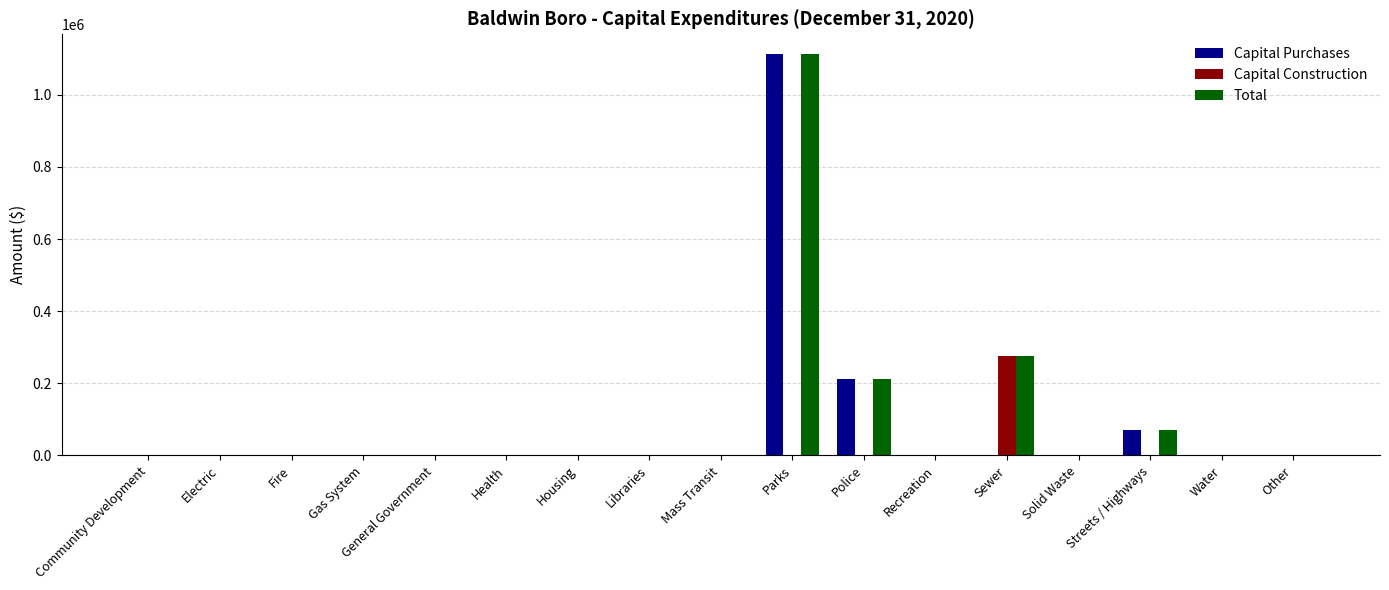

Where is Total nearest to the value 556114?

Sewer